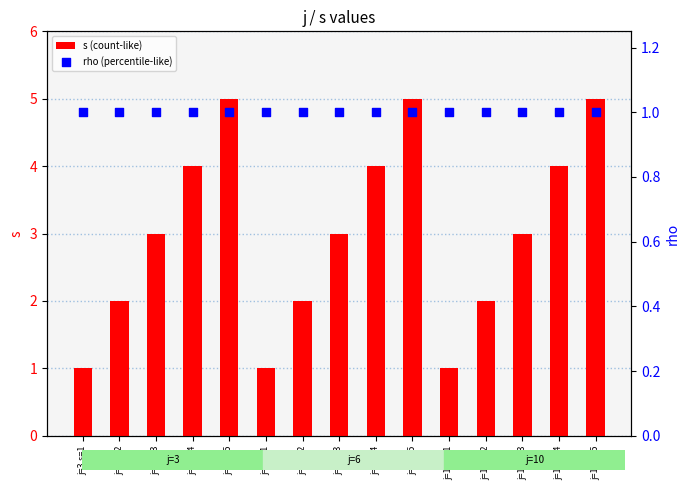

What is the total value across all series at j=6,s=3?

4